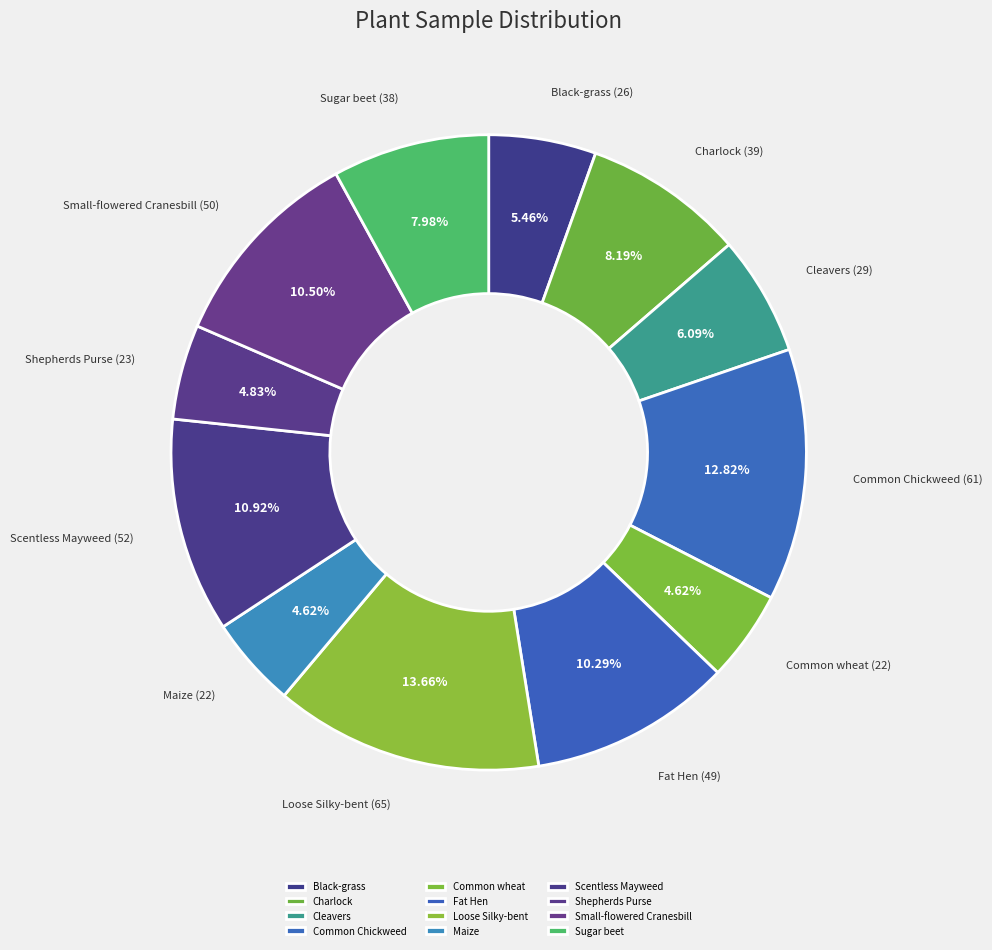

How many slices are in this pie chart?

12